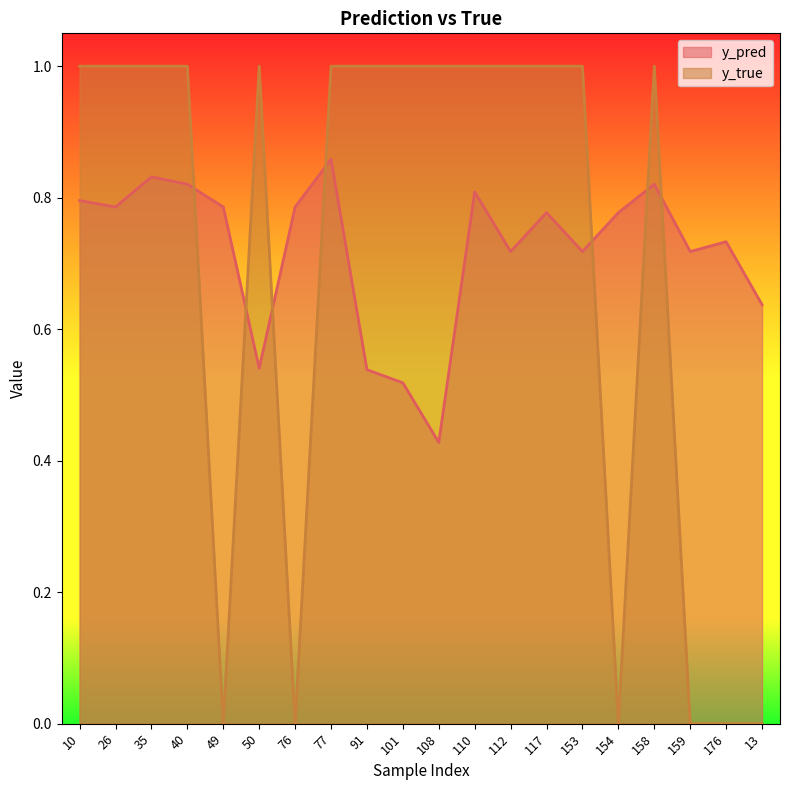

What is the value of the y_pred point at the 11th from the left?

0.4